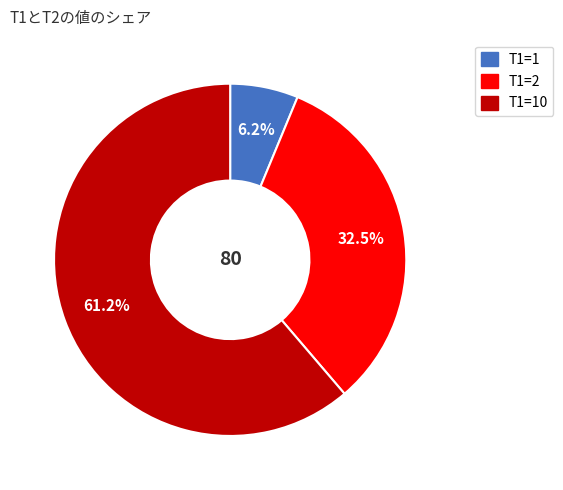

Is there a majority slice in this chart?

Yes